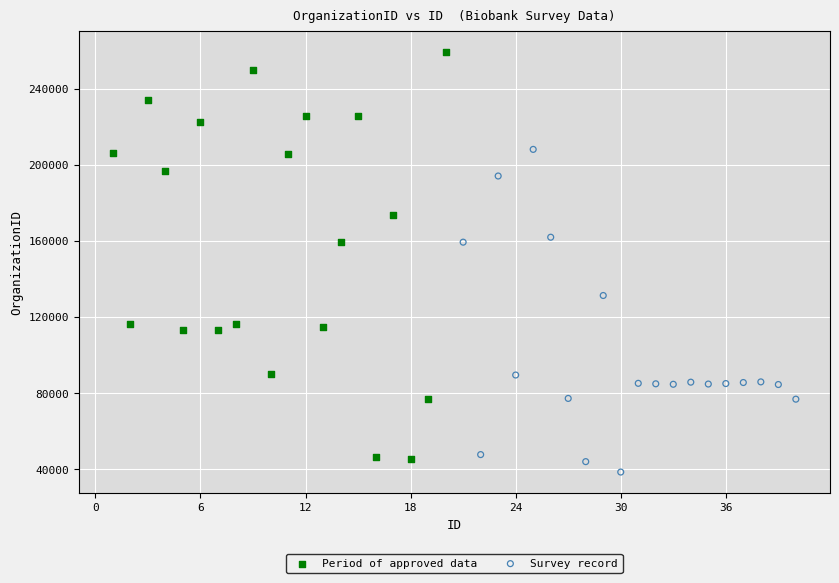

Which series has the largest Y range (max minus min)?

Period of approved data